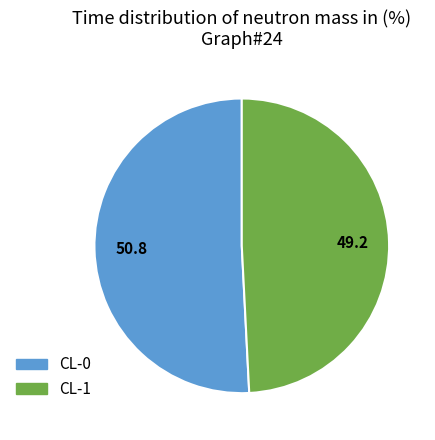

Rank the categories by value from highest to lowest.

CL-0, CL-1